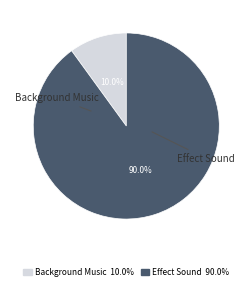

Which category has the biggest portion of the pie?

Effect Sound